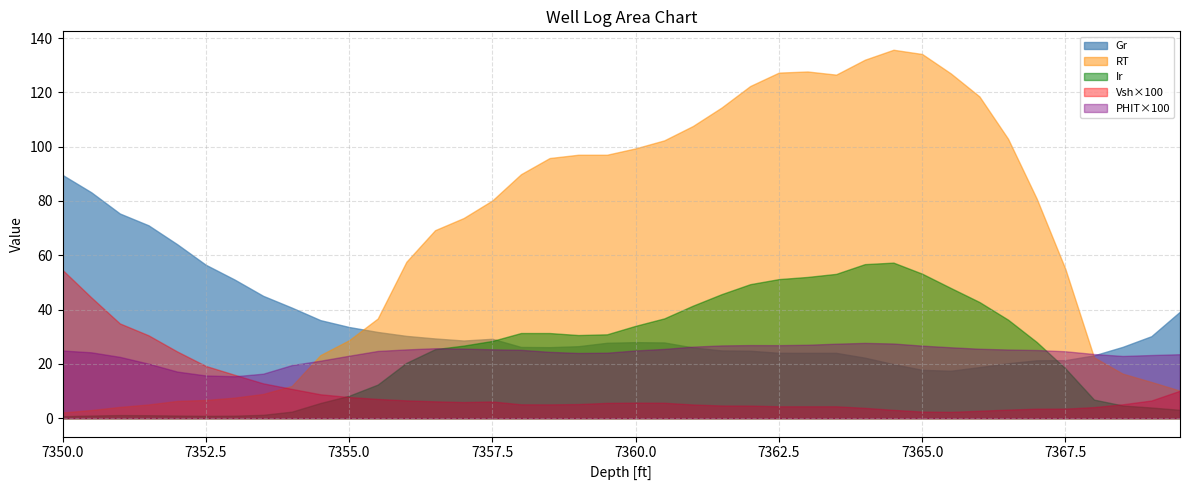

True or false: RT has a value of 23.9 at 34.

False